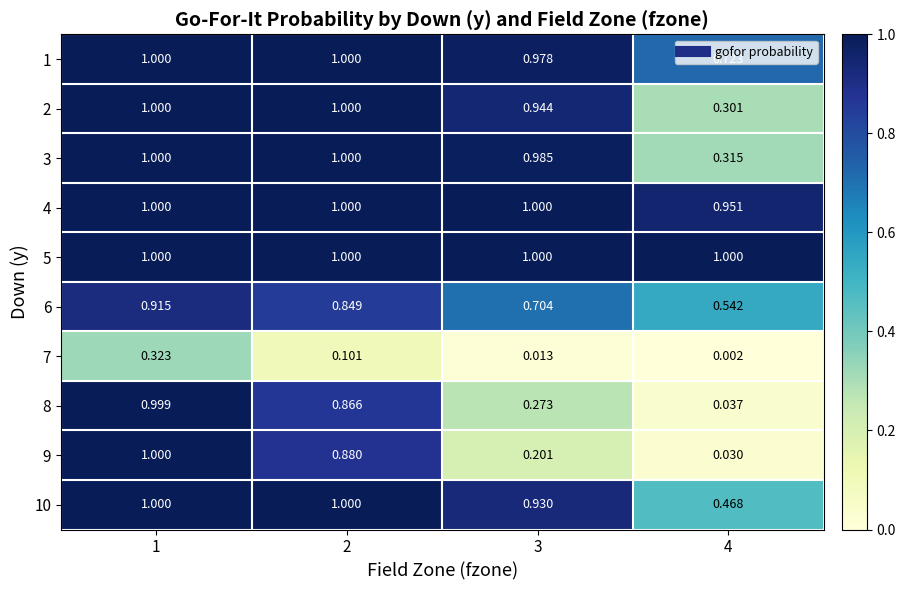

What is the difference between the highest and lowest values at 4?

1.0